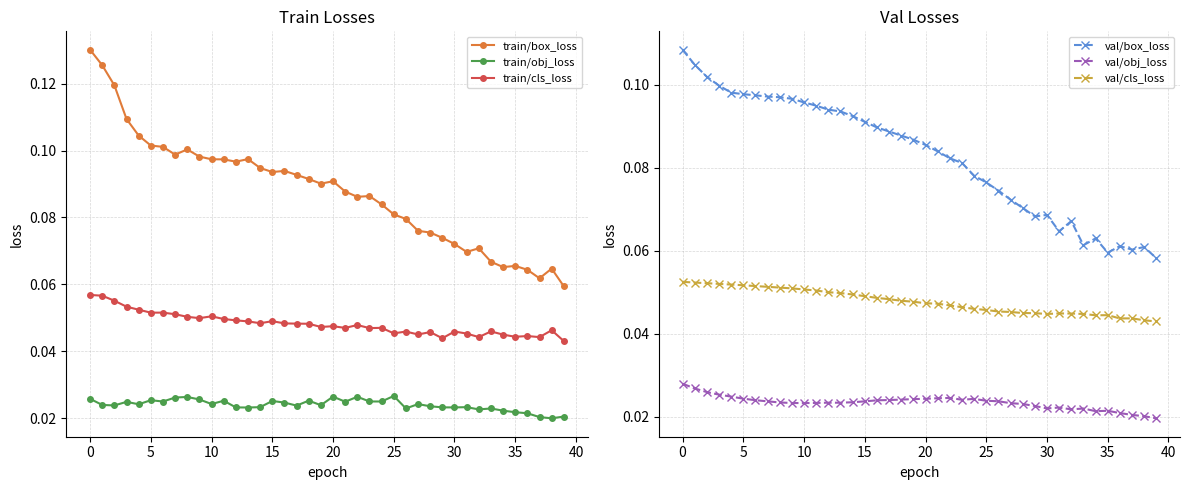

Between 11 and 34, which series saw the biggest shift?

train/box_loss